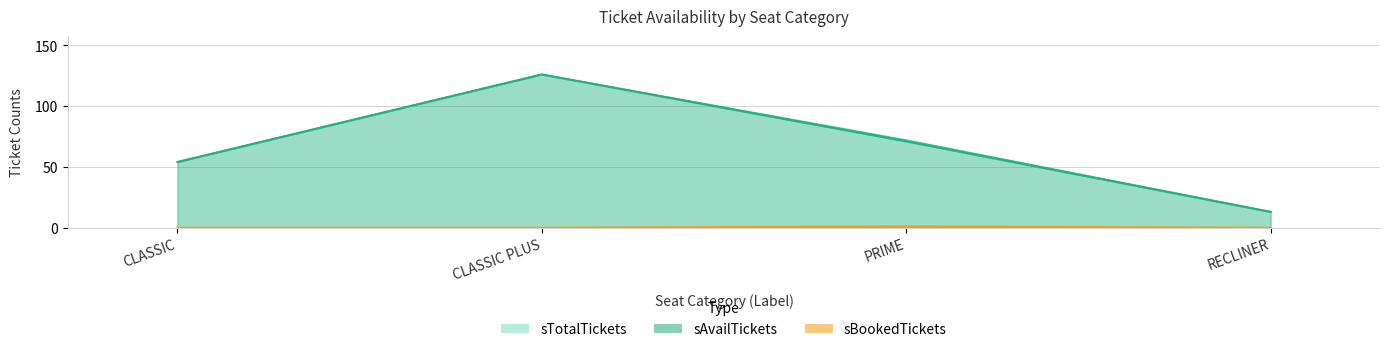

What is the sum of all sAvailTickets values?

264